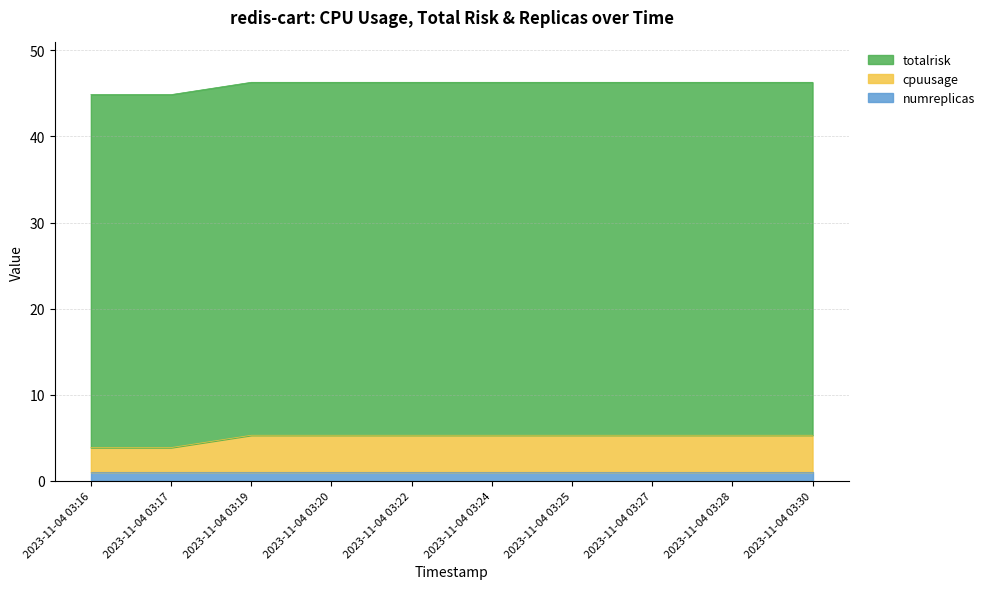

At which category is the sum across all series the highest?

2023-11-04 03:19